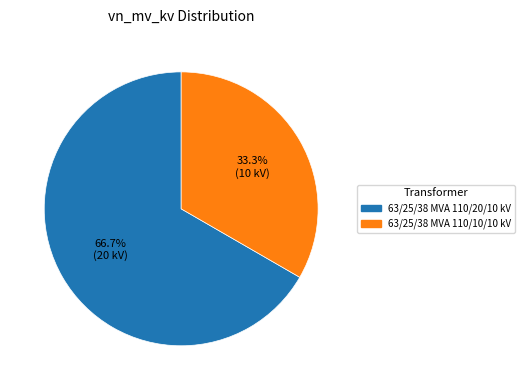

Which category has the biggest portion of the pie?

63/25/38 MVA 110/20/10 kV